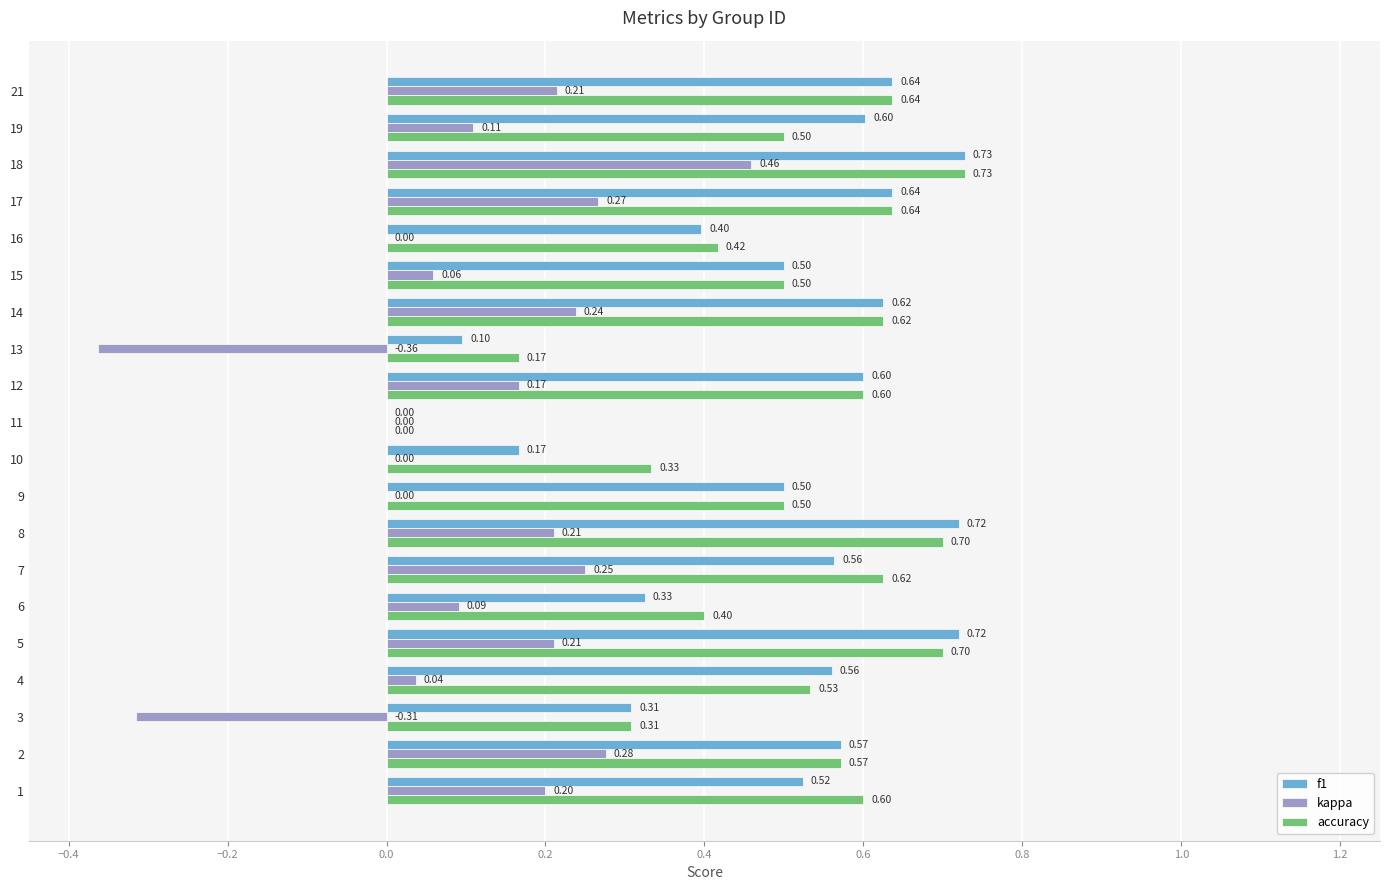

Between 13 and 17, which series saw the biggest shift?

kappa